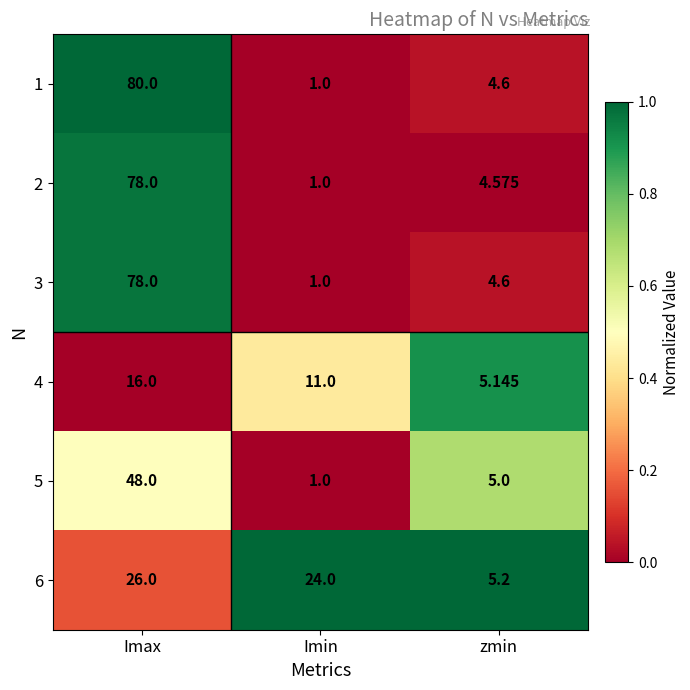

Count the number of data series in this chart.

6